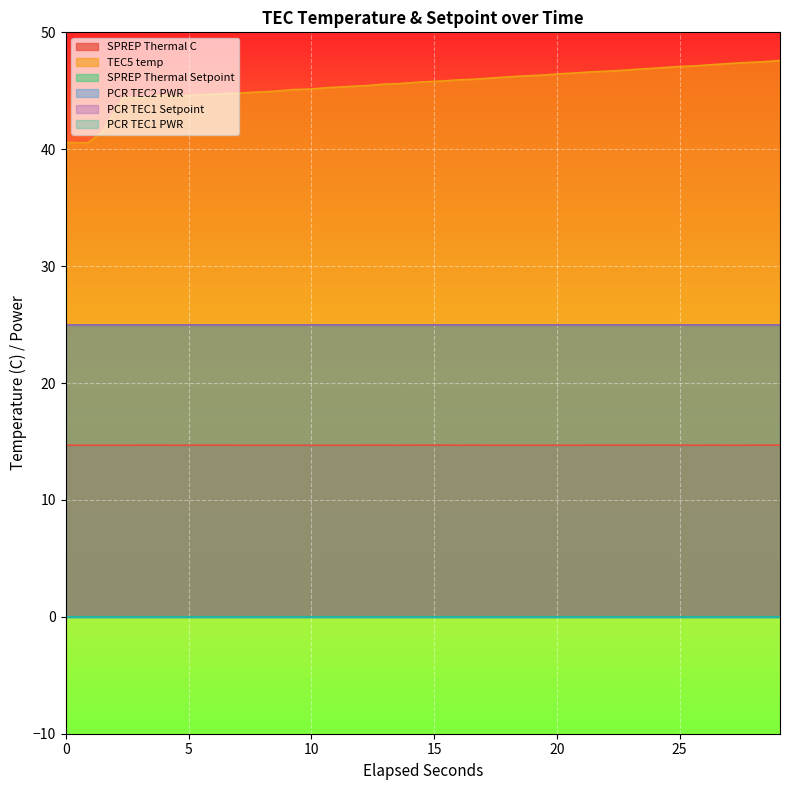

How many lines are shown in the chart?

6